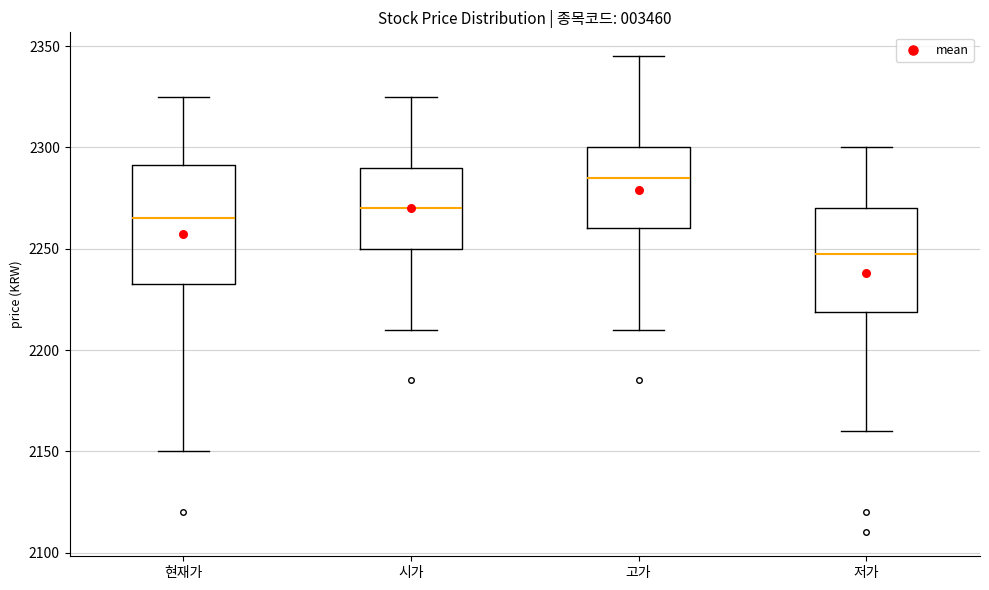

Reading left to right, transcribe this box plot: for each box, give where its median line is, the range the box spans, and where its two whiskers end, as read against the y-axis. The values are not printed on the chart, so give them approximately, as read against the axis.

현재가: median 2265, box 2235 to 2290, whiskers 2150 to 2325
시가: median 2270, box 2250 to 2290, whiskers 2210 to 2325
고가: median 2285, box 2260 to 2300, whiskers 2210 to 2345
저가: median 2250, box 2220 to 2270, whiskers 2160 to 2300